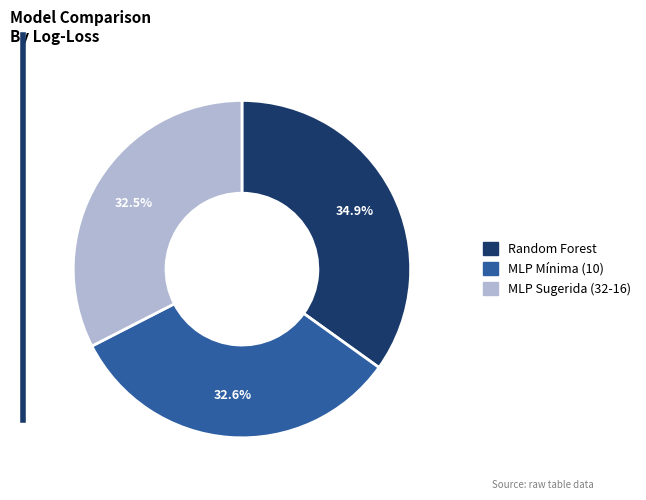

Do MLP Sugerida (32-16) and MLP Mínima (10) together represent more than half of the pie?

Yes